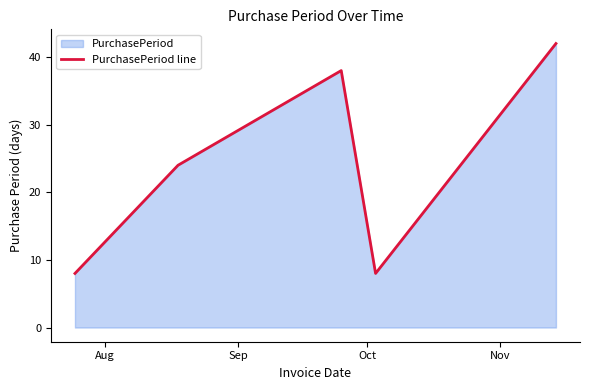

What is the maximum value shown in the chart?

42